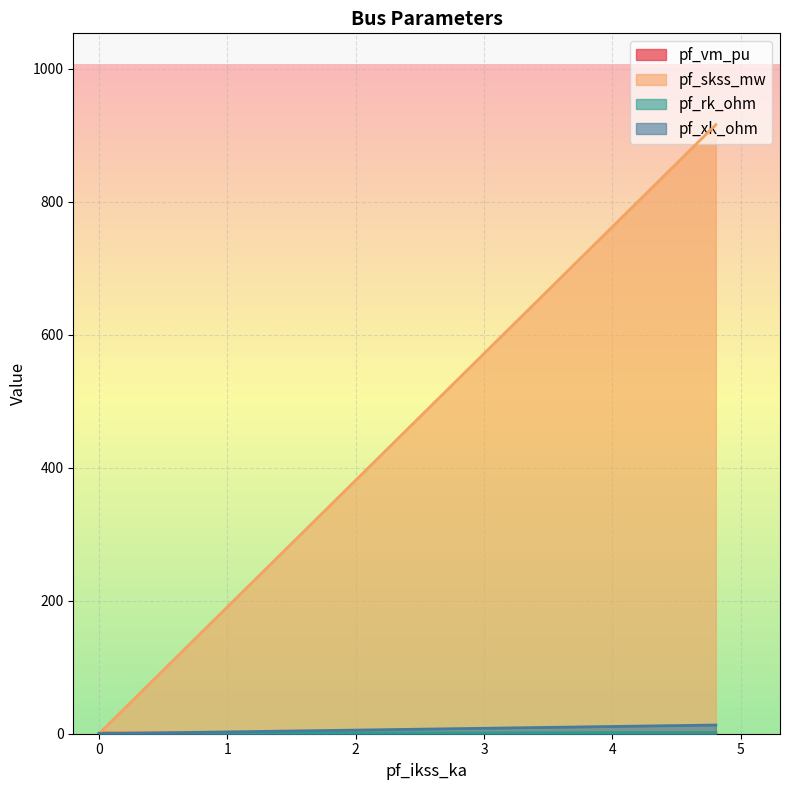

What is the approximate value of pf_vm_pu at Bus_1?

0.6